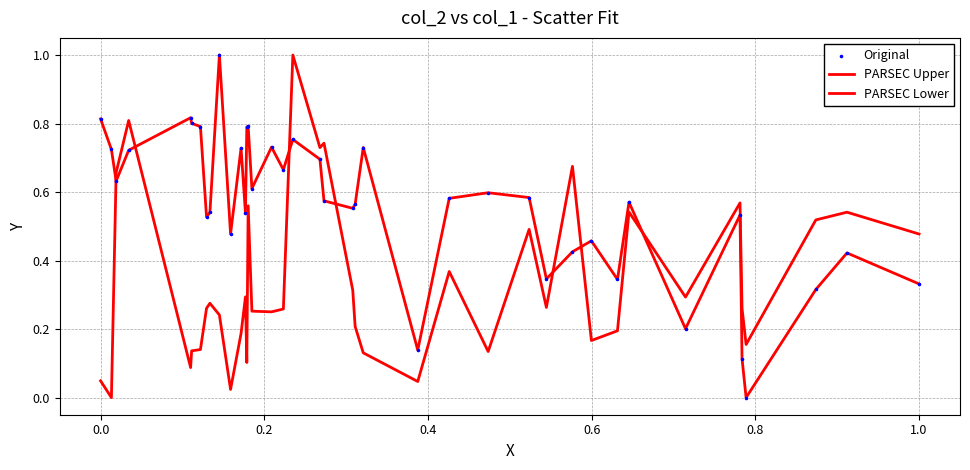

Does the chart have visible grid lines?

Yes